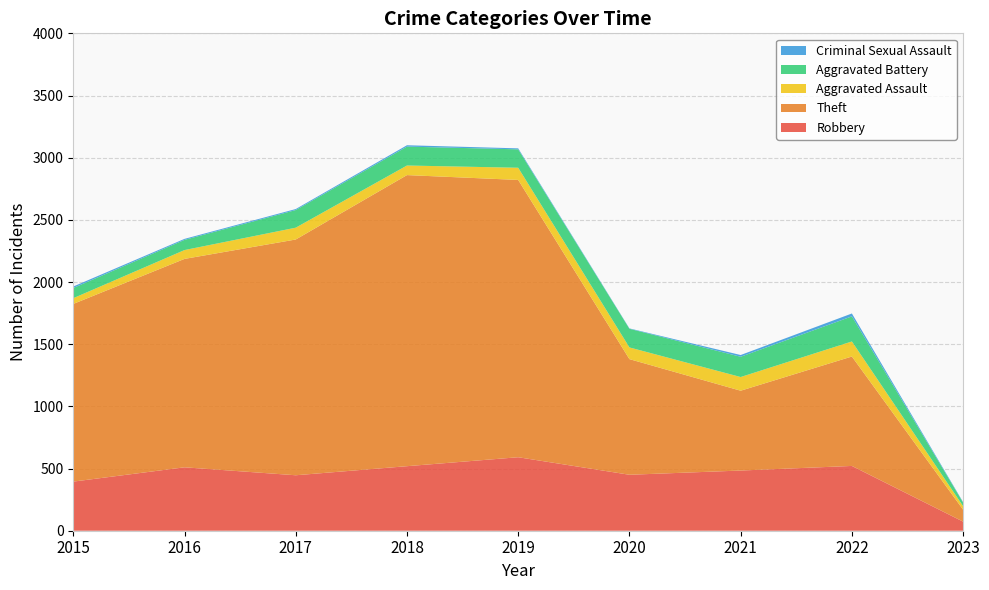

Reading right to left, extract all data points from this chart.

Robbery: 73	521	484	450	591	519	446	510	395
Theft: 96	880	642	930	2230	2341	1896	1676	1429
Aggravated Assault: 28	121	110	94	98	77	95	71	46
Aggravated Battery: 29	202	163	150	148	152	142	82	82
Criminal Sexual Assault: 4	23	14	3	8	11	8	8	12